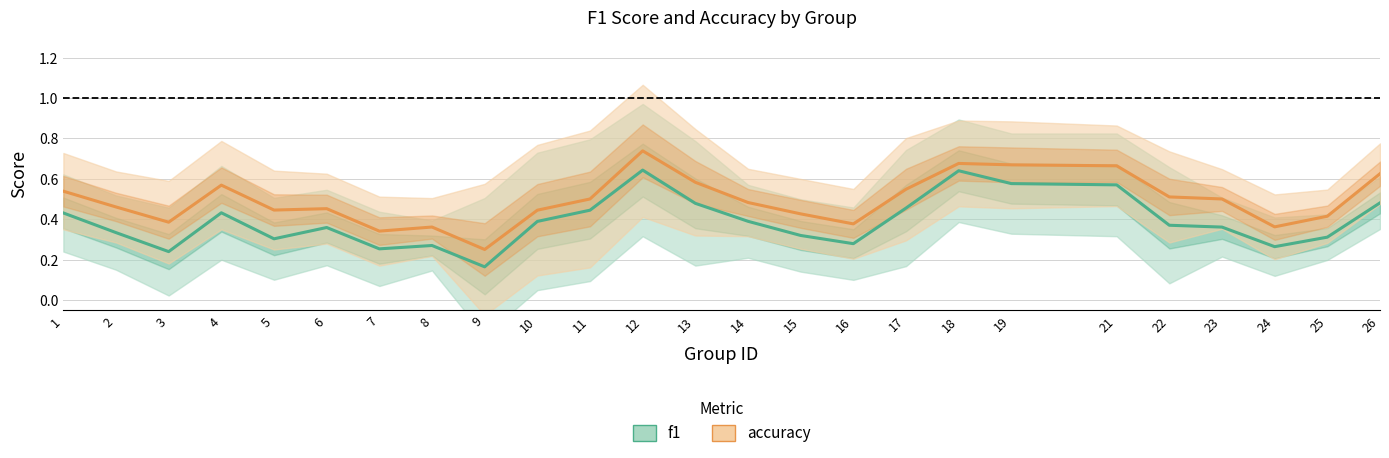

What is the value of the accuracy point at the 22nd from the left?

0.5